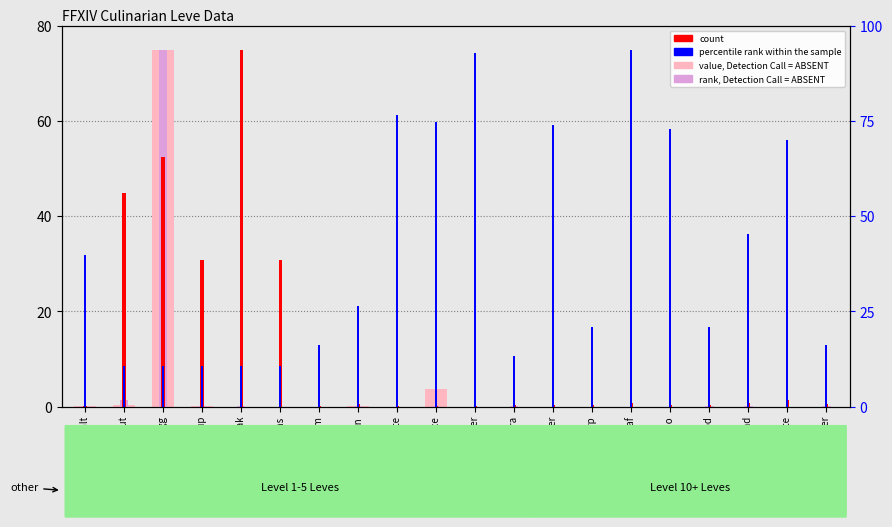

What is the average value of the value, Detection Call = ABSENT series?

4.0